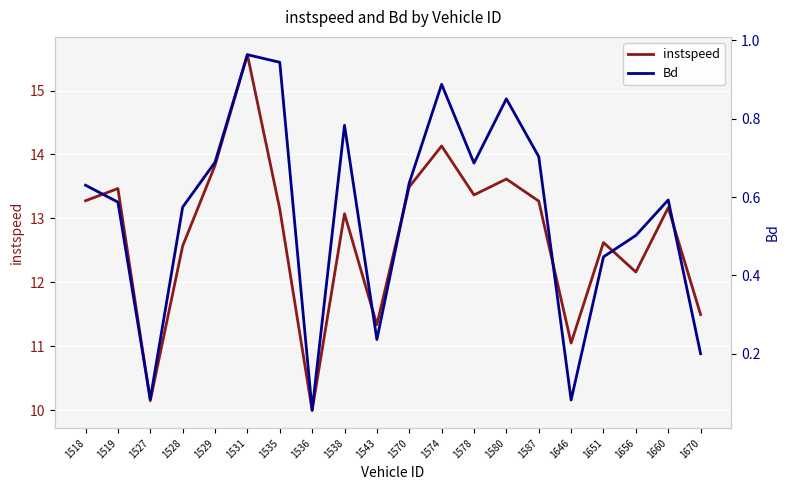

At which category is the sum across all series the highest?

1531